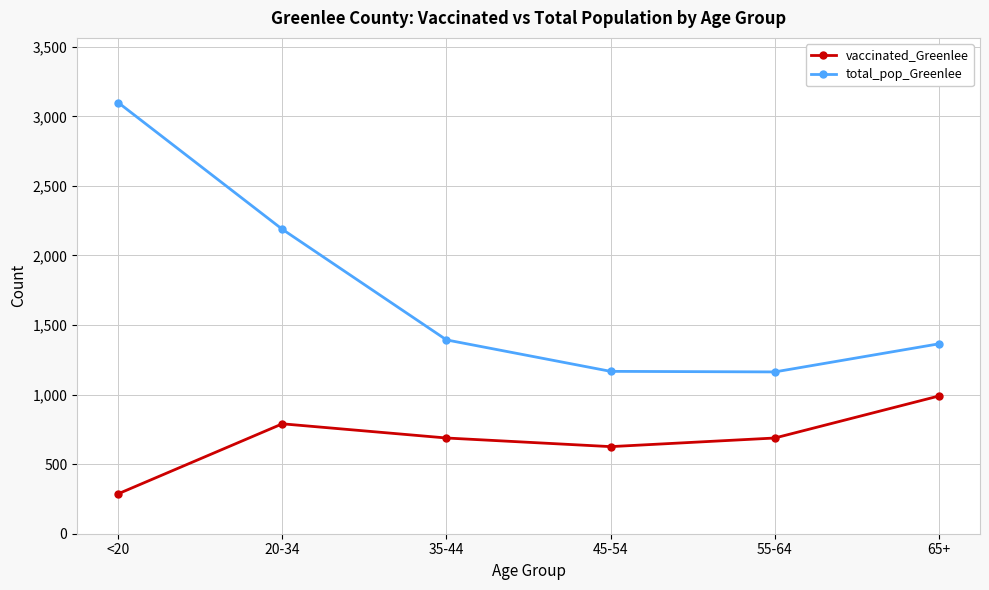

What is the average value of the vaccinated_Greenlee series?

678